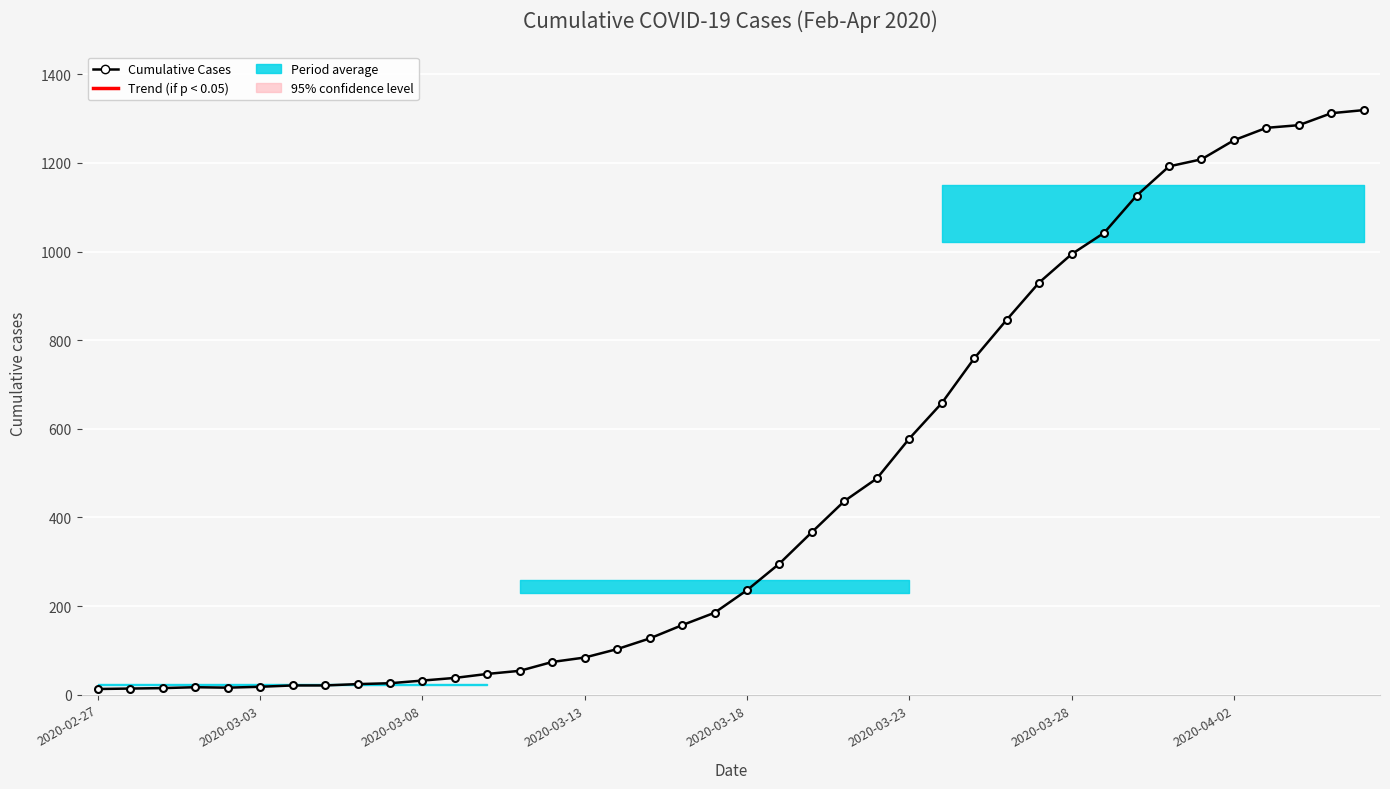

True or false: the data shows 296 at 21.

True